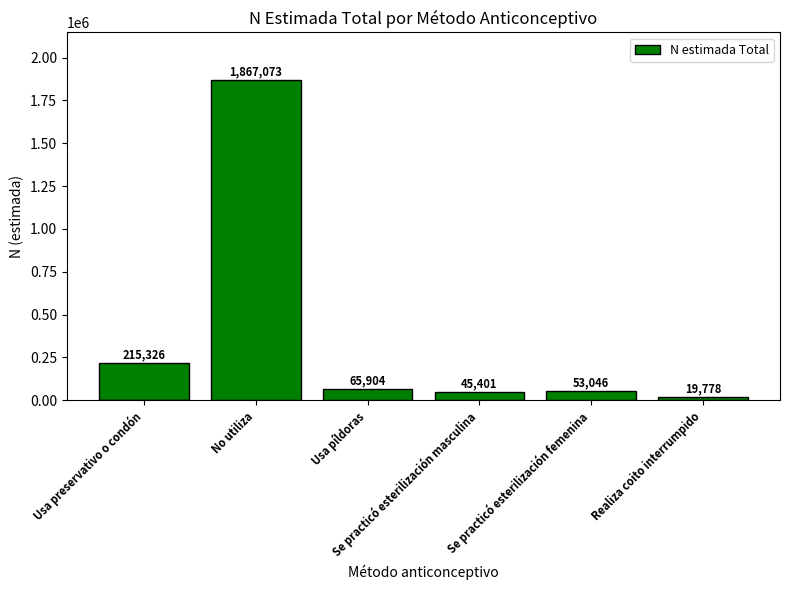

Reading left to right, list all the values displayed in this chart.

215326	1867073	65904	45401	53046	19778